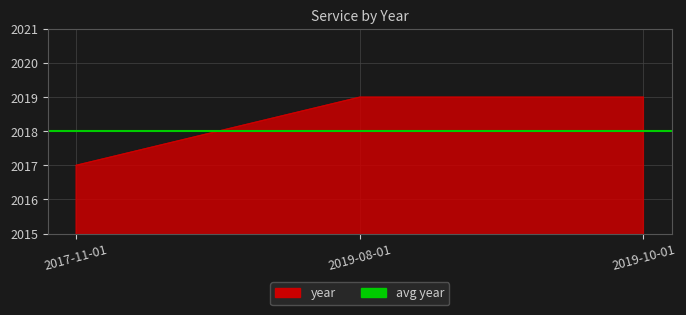

What is the difference between the values at 2017-11-01 and 2019-10-01?

2